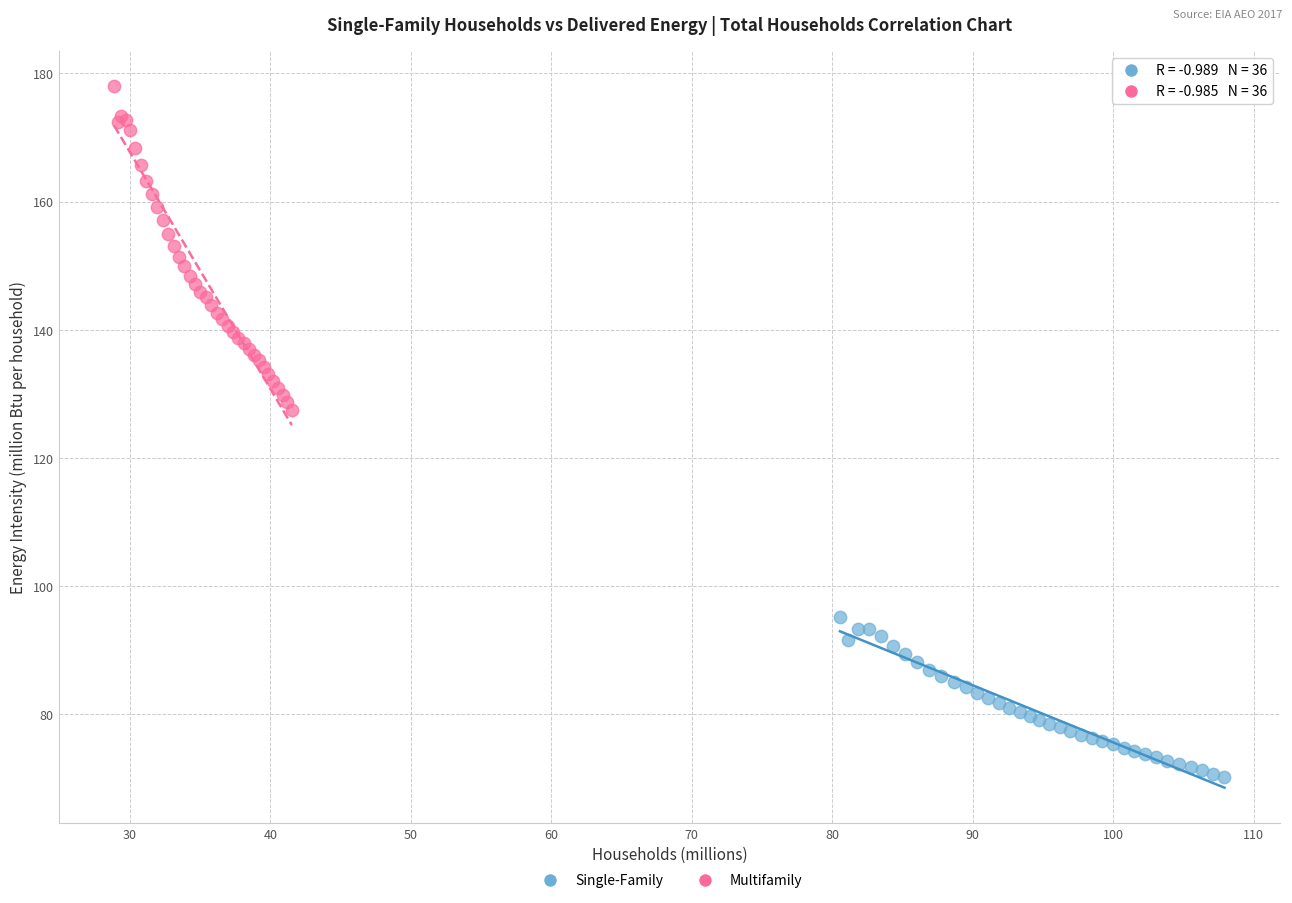

Which series contains the lowest Y value?

Single-Family